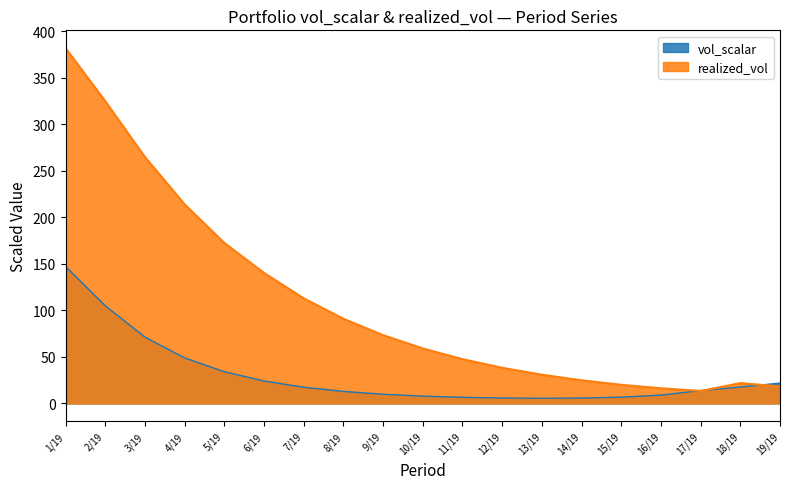

Rank the series by their maximum value, from highest to lowest.

realized_vol, vol_scalar